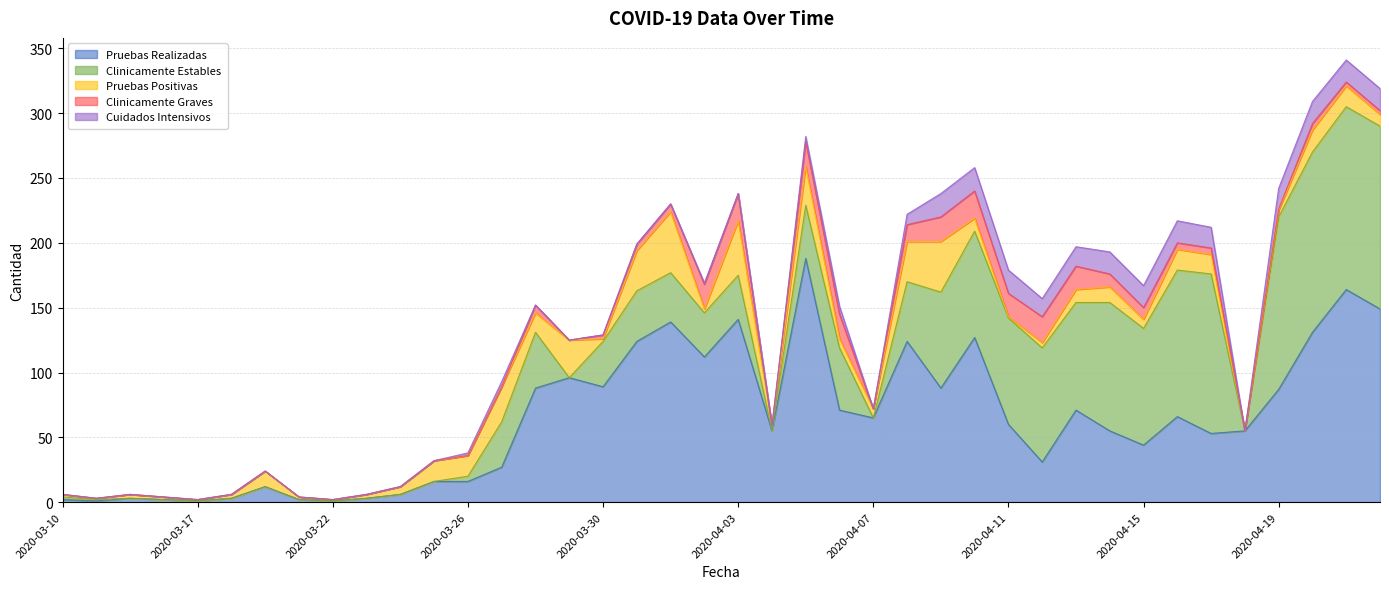

What value does the Clinicamente Estables series have at 2020-04-19, to the nearest 5?

135